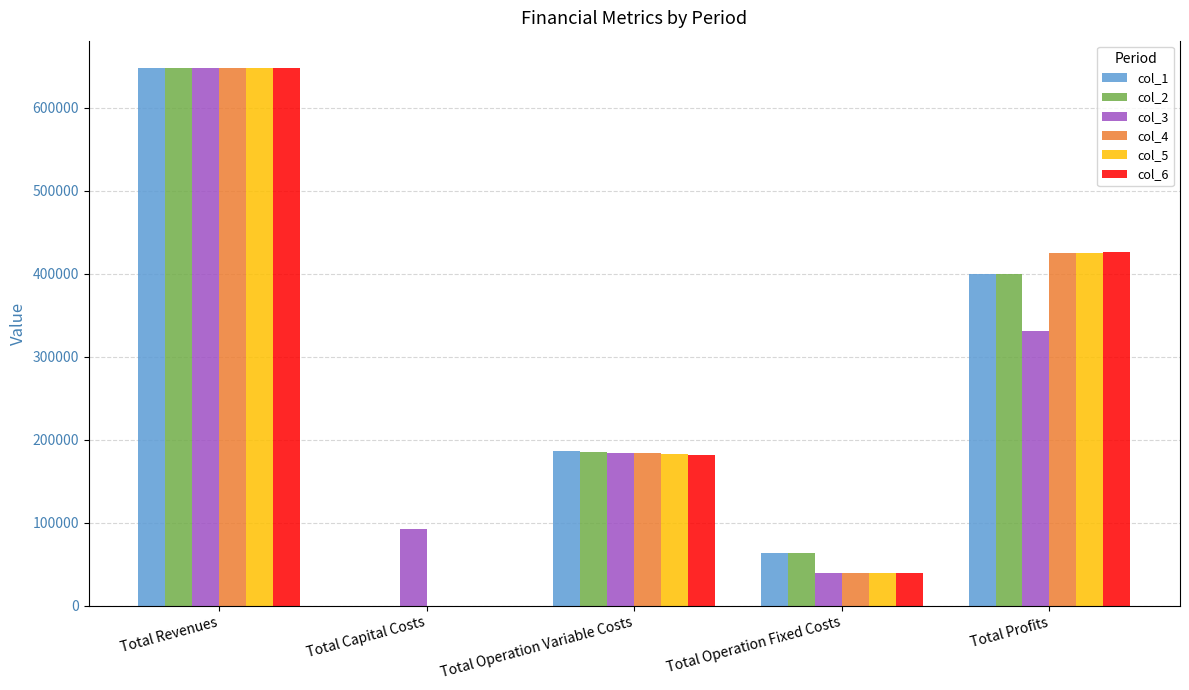

What are all the series names shown in the legend?

col_1, col_2, col_3, col_4, col_5, col_6